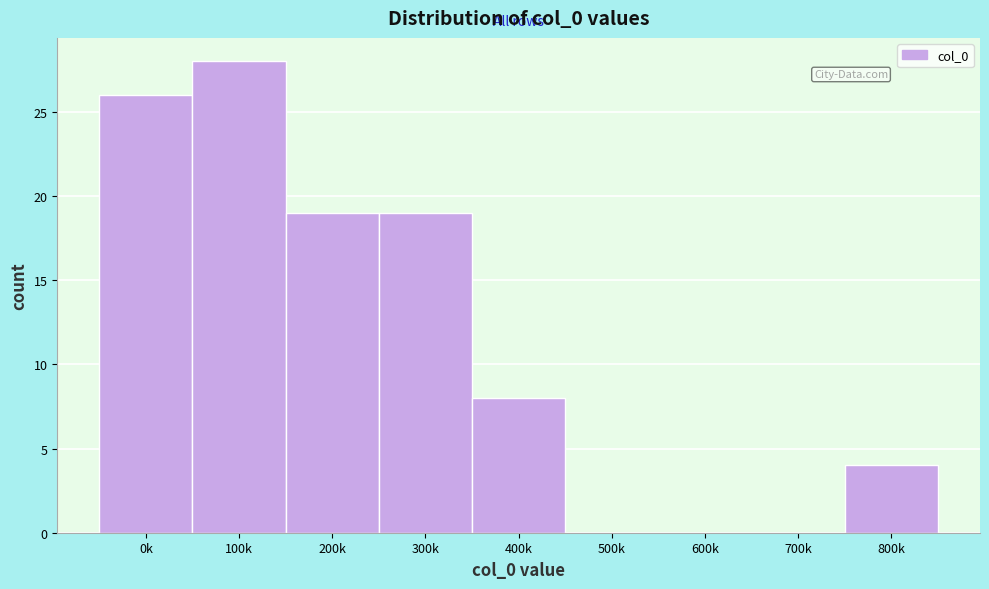

Reading right to left, extract all data points from this chart.

800k=4	700k=0	600k=0	500k=0	400k=8	300k=19	200k=19	100k=28	0k=26